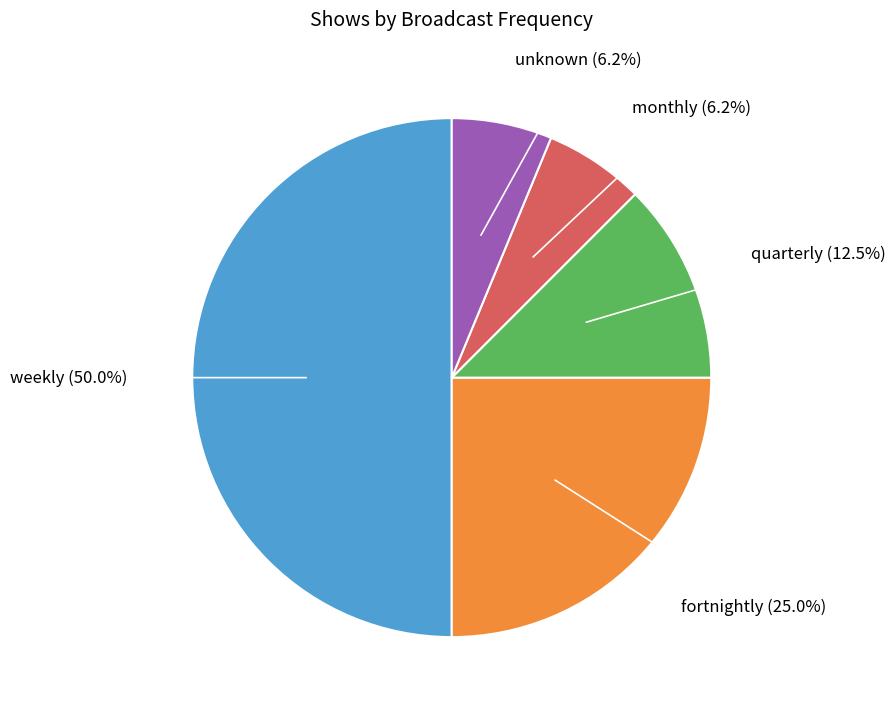

Which has a higher value, fortnightly or weekly?

weekly